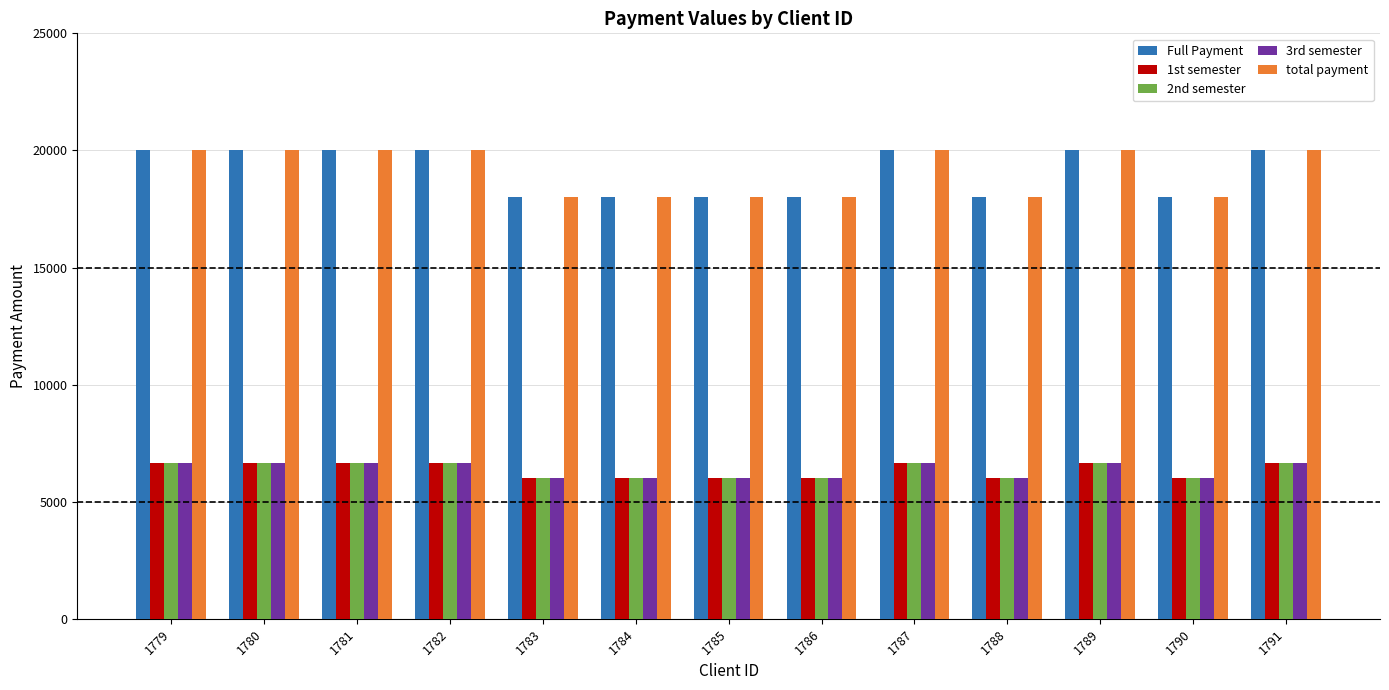

What is the total value across all series at 1787?

60001